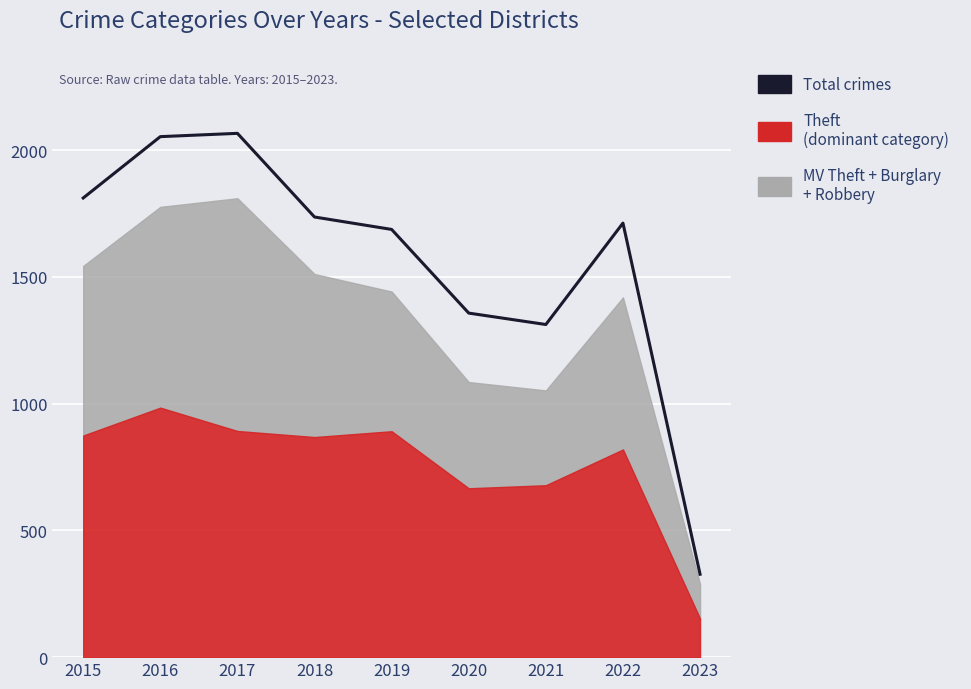

What is the maximum value shown in the chart?

2066